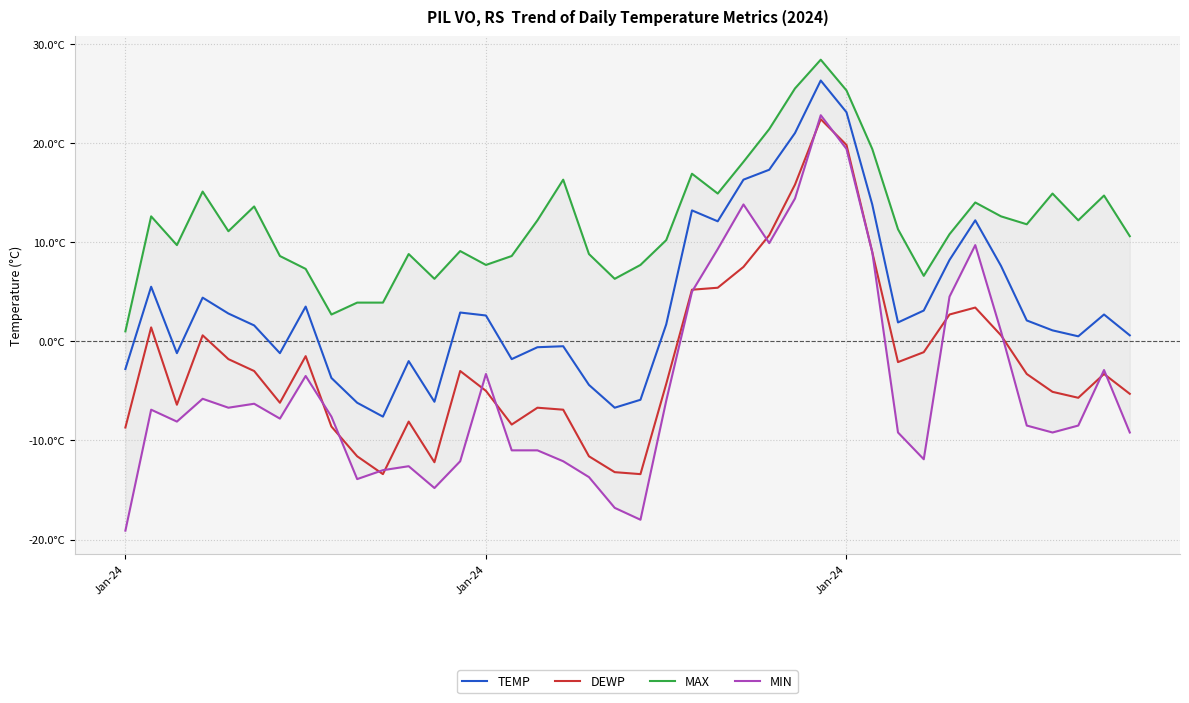

Which series has the largest total across all categories?

MAX